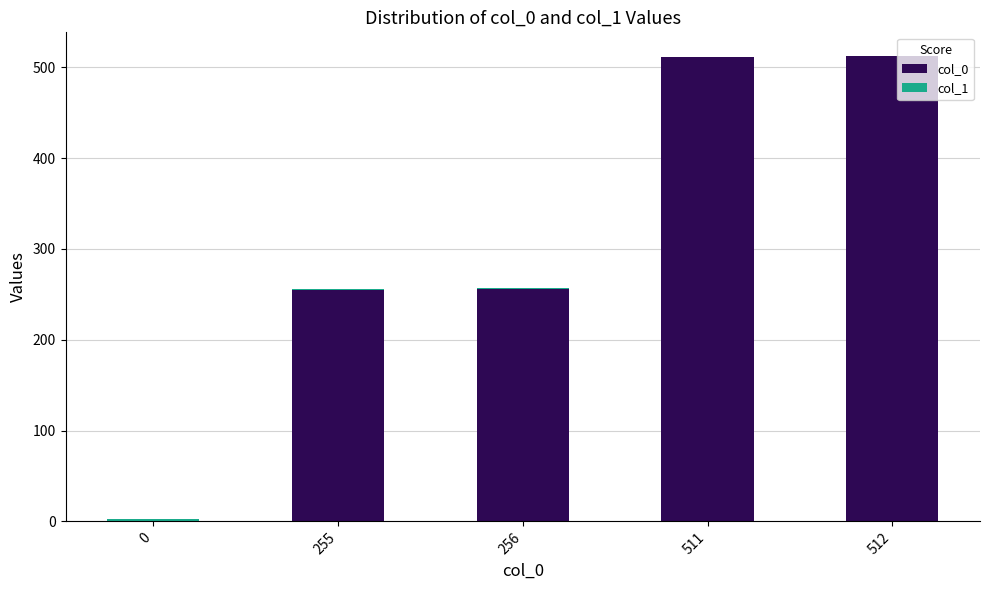

True or false: col_0 has a value of 312.9 at 512.

False